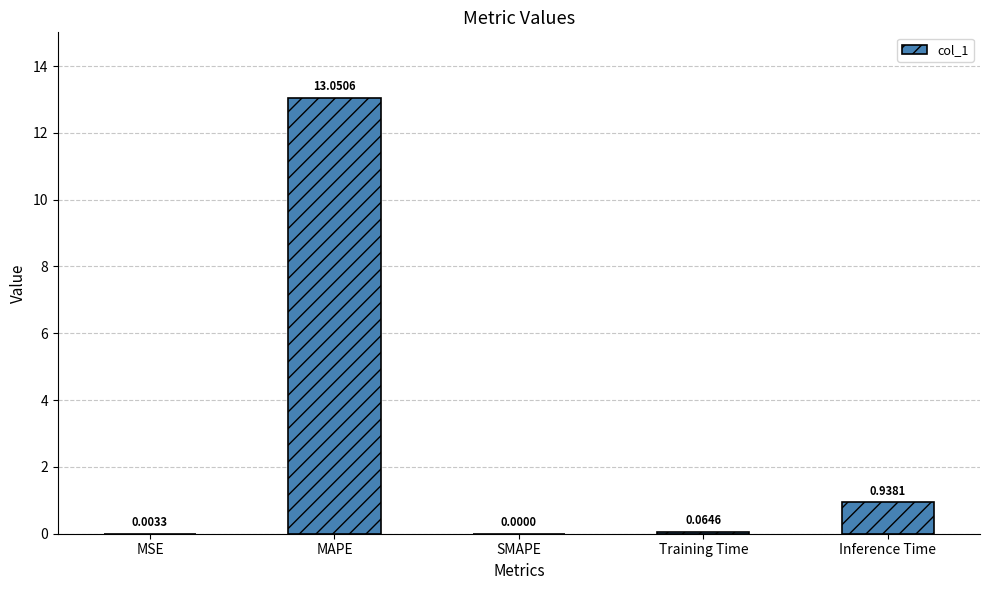

Which label corresponds to the largest value in the chart?

MAPE